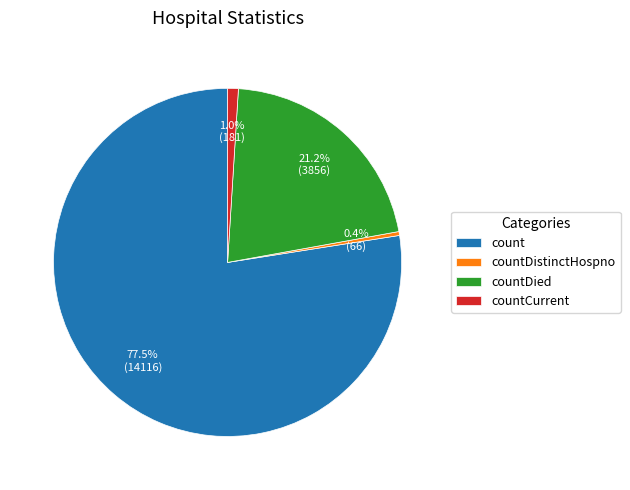

Approximately how many times larger is the value at count compared to countDied?

3.7